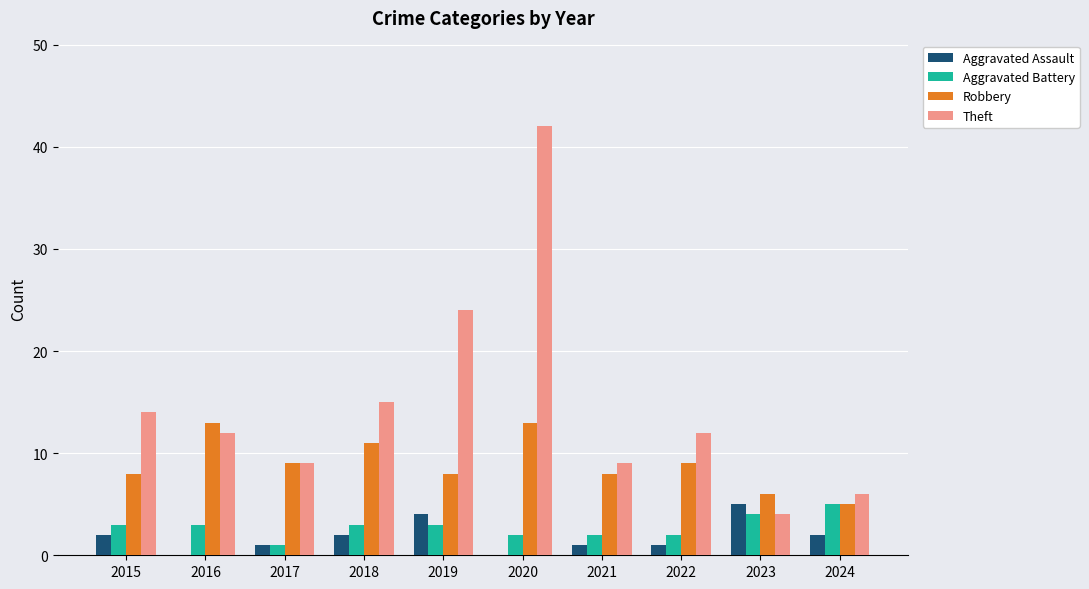

True or false: Theft has a value of 15 at 2018.

True